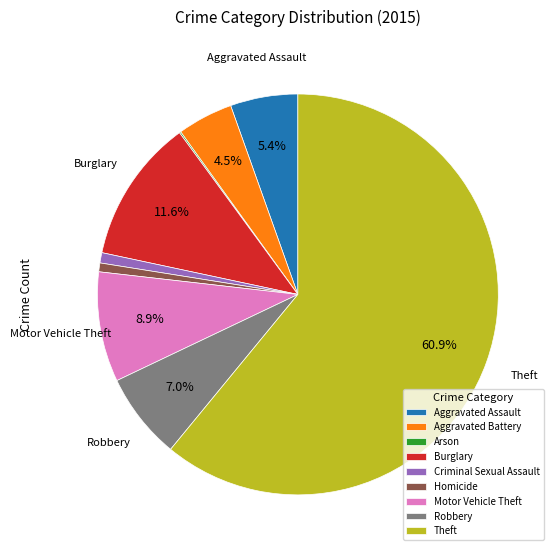

To the nearest percent, what percentage of the pie is Robbery?

7%